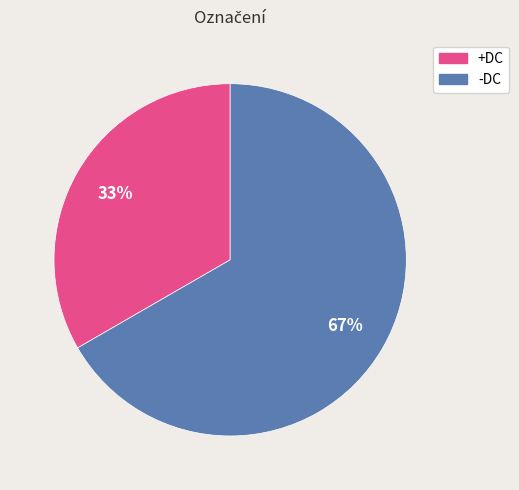

Does -DC represent more than half of the total?

Yes